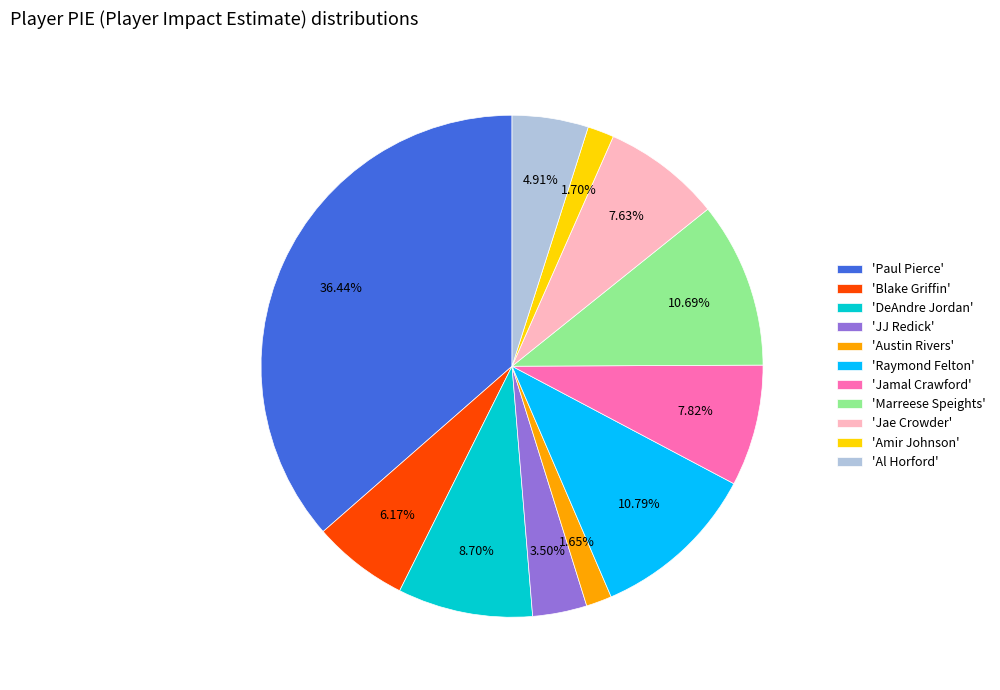

Do 'Marreese Speights' and 'Blake Griffin' together represent more than half of the pie?

No